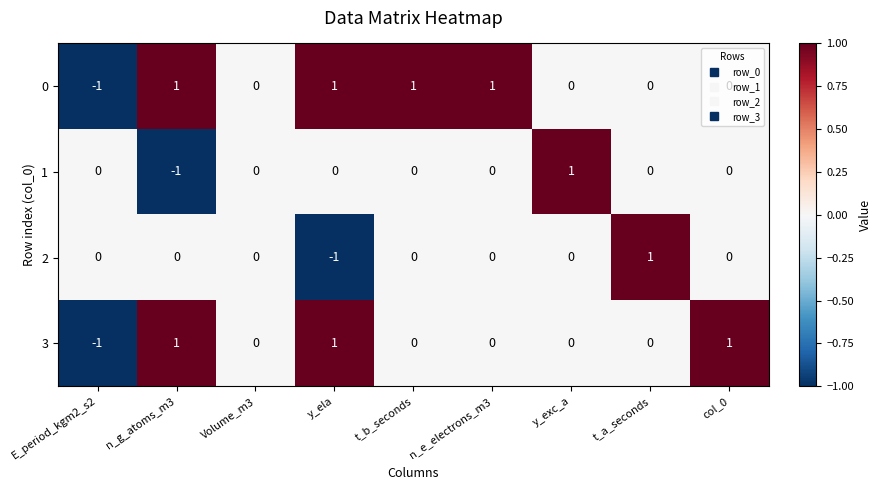

Is the value of 2 at t_b_seconds greater than the value of 3 at y_ela?

No